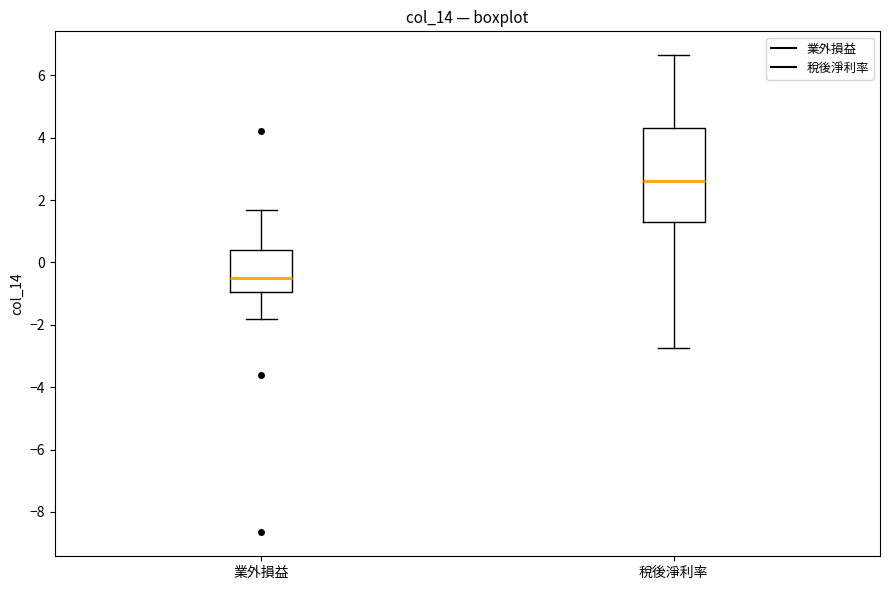

Reading left to right, transcribe this box plot: for each box, give where its median line is, the range the box spans, and where its two whiskers end, as read against the y-axis. The values are not printed on the chart, so give them approximately, as read against the axis.

業外損益: median -0.4, box -1.0 to 0.4, whiskers -1.8 to 1.6
稅後淨利率: median 2.6, box 1.2 to 4.4, whiskers -2.8 to 6.6